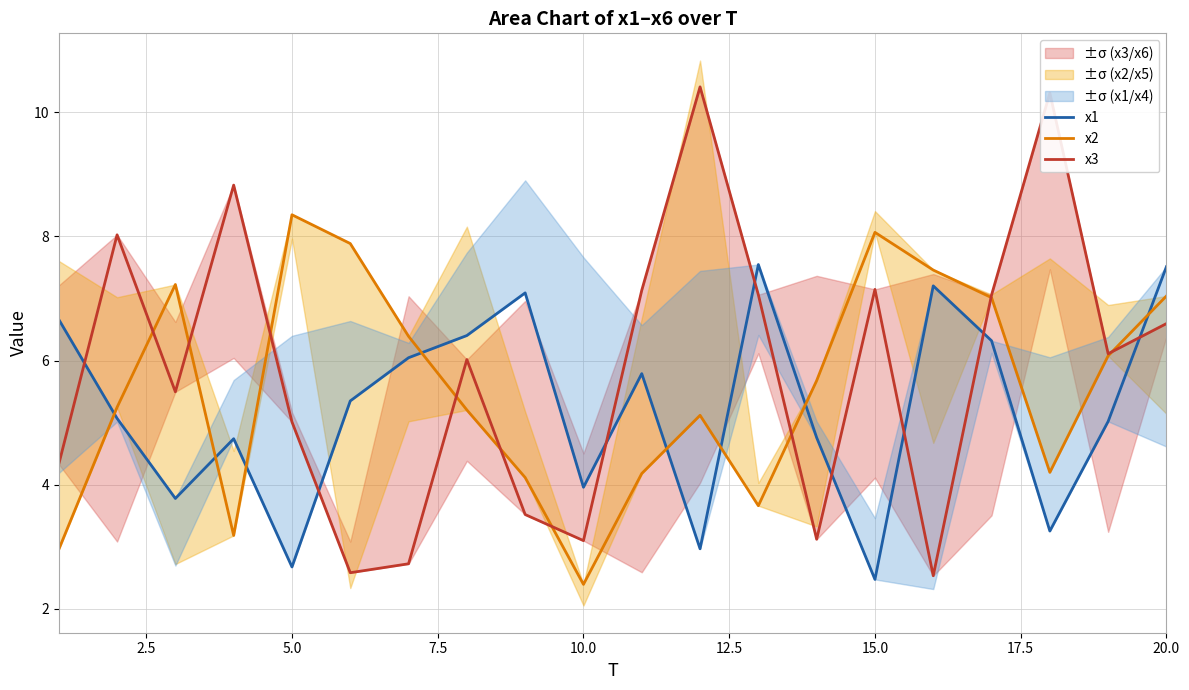

Which has a higher value, 2.5 or 19?

19